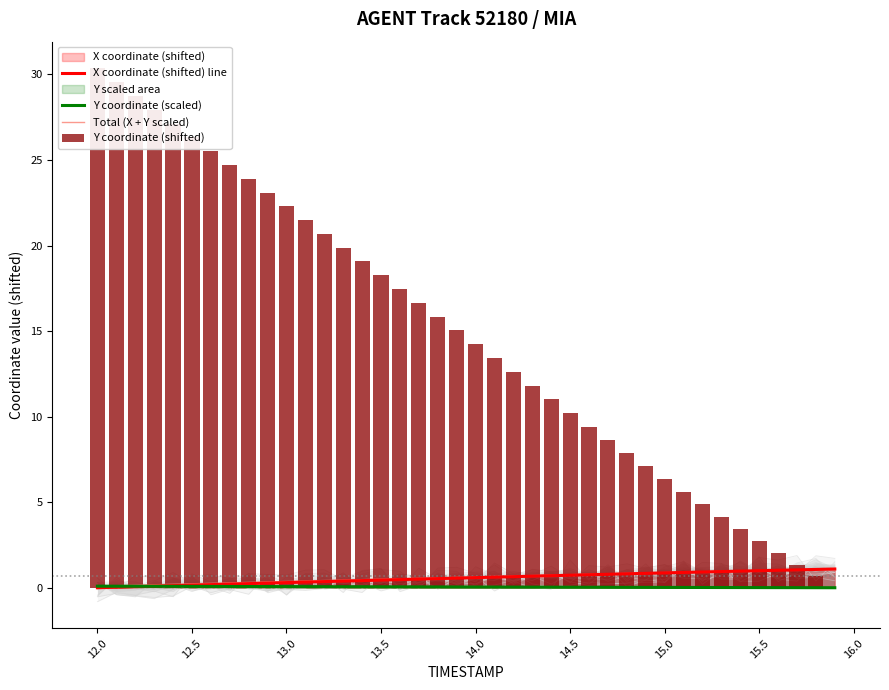

Does the chart contain any negative values?

No